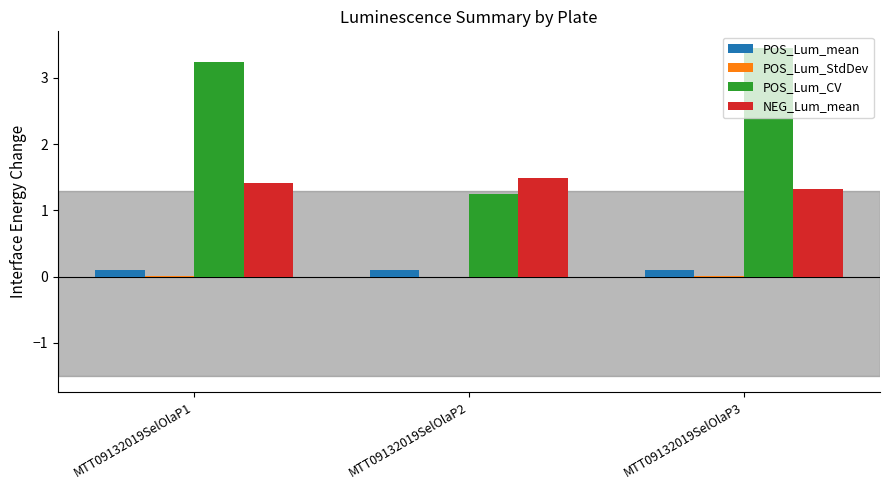

Which category has the highest value across all series?

MTT09132019SelOlaP3